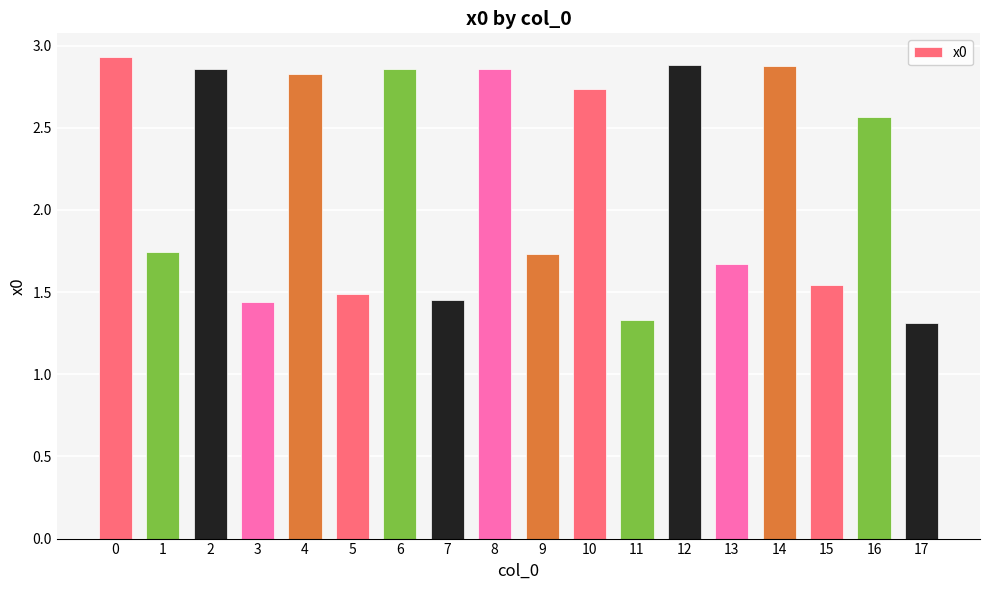

Does the chart contain stacked bars?

No